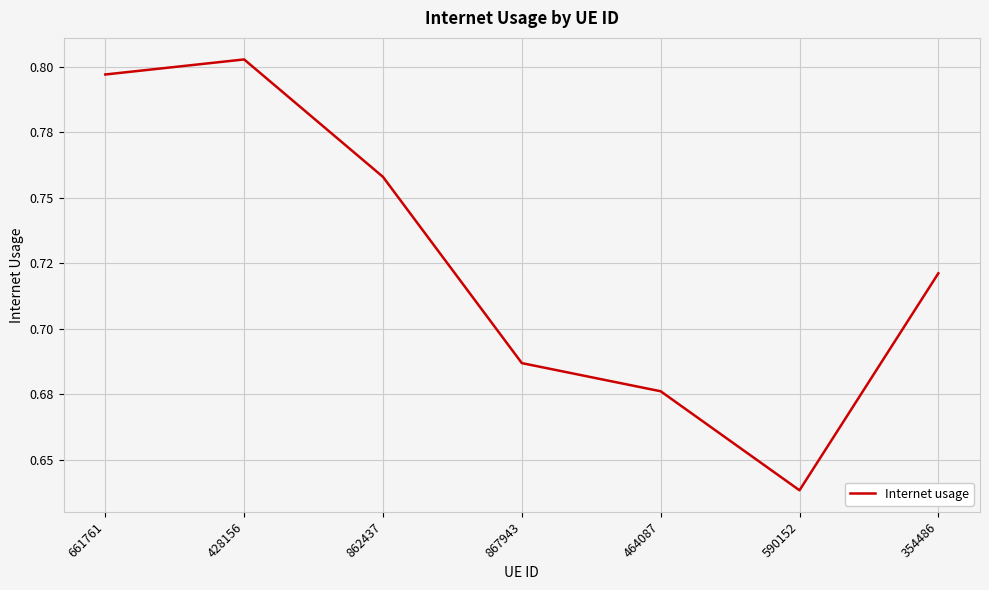

Count the values in the range 0 to 1.

7